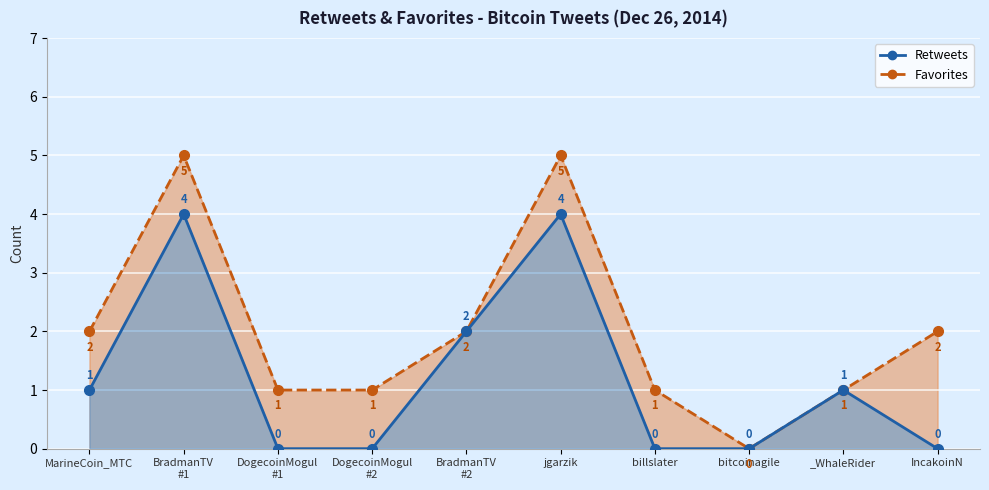

How many positive values does the retweets series have?

5